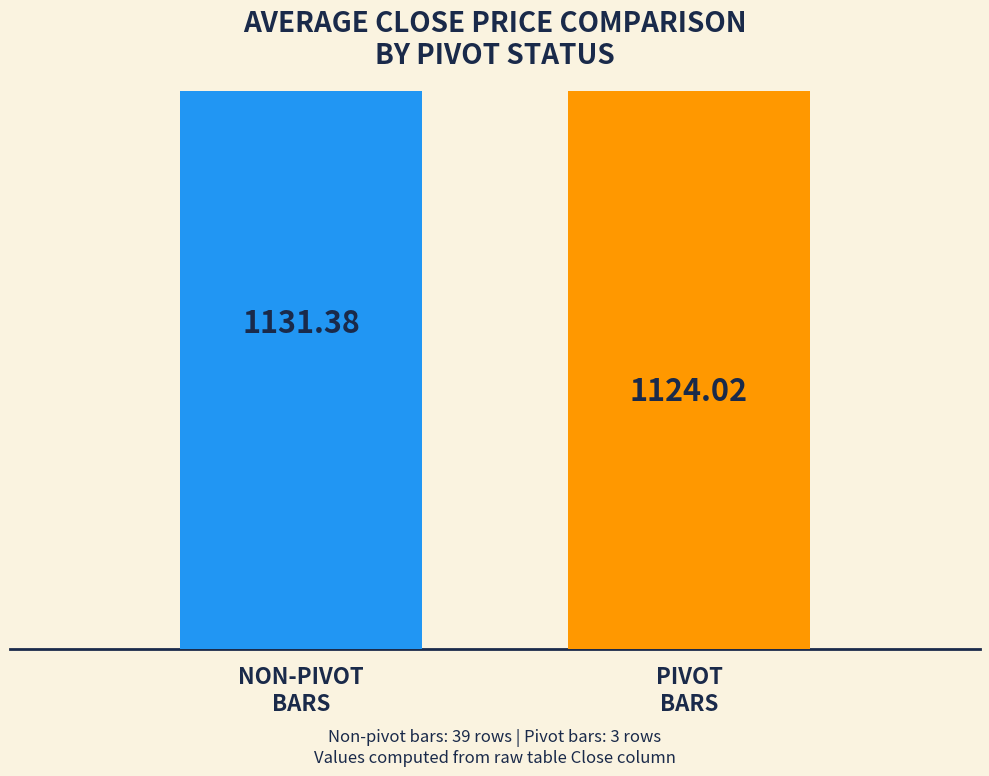

List the labels in order of Avg Close value, smallest first.

isPivot = 1, isPivot = 0